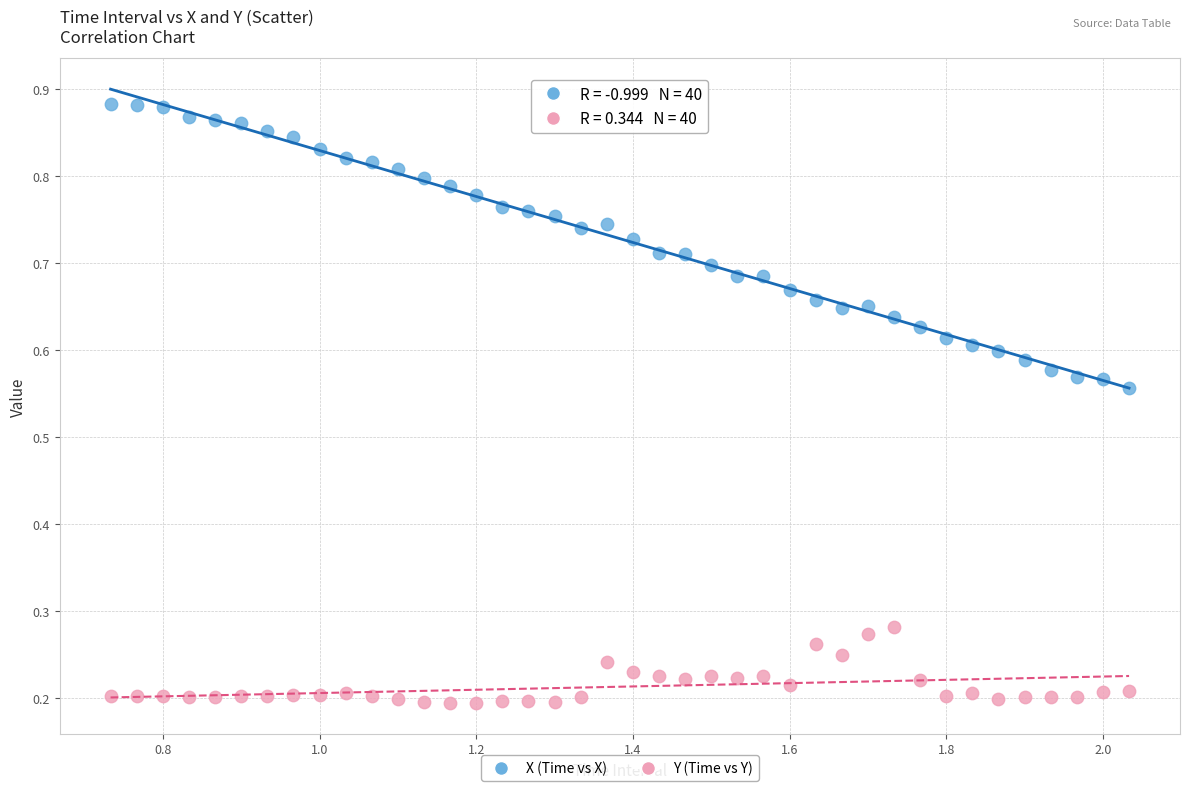

Across all data points, what is the range of X values (max minus min)?

1.3